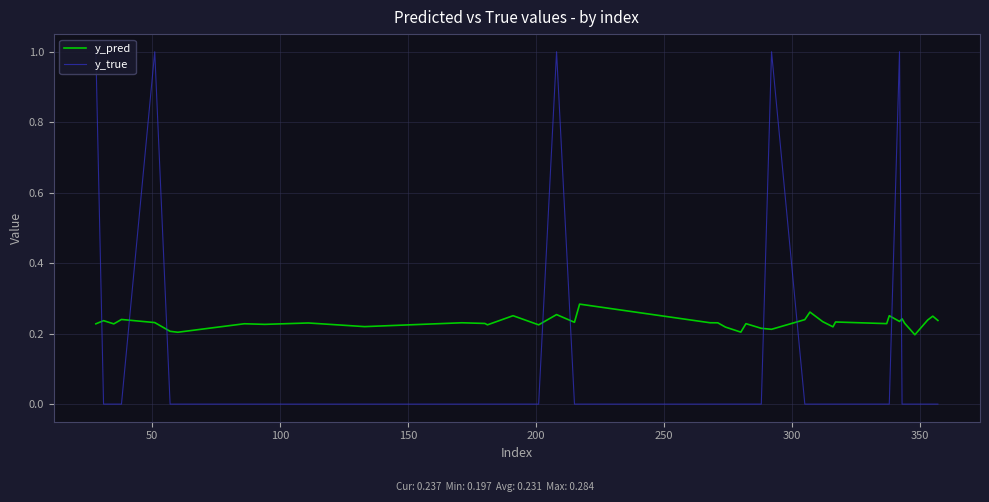

True or false: y_true and y_pred intersect in this chart.

True